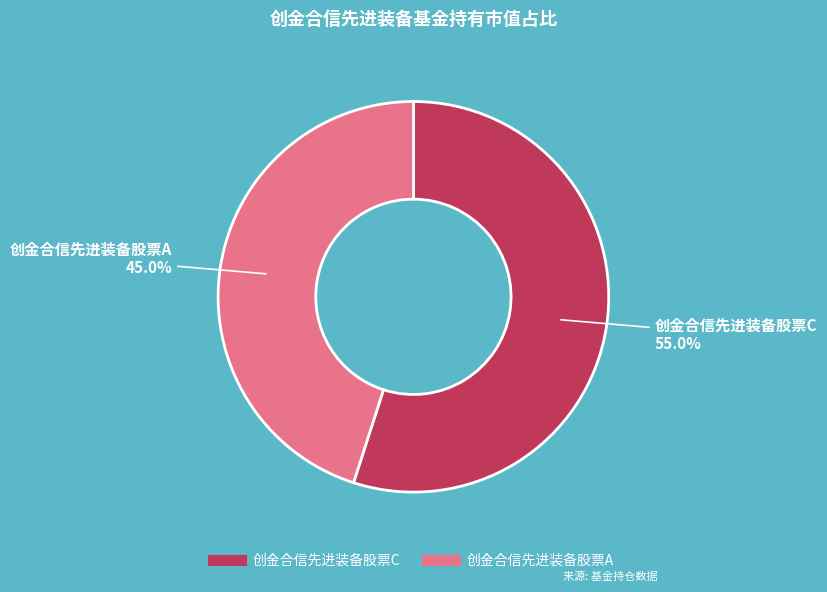

To the nearest percent, what is the difference between the 创金合信先进装备股票A and 创金合信先进装备股票C slice percentages?

10%